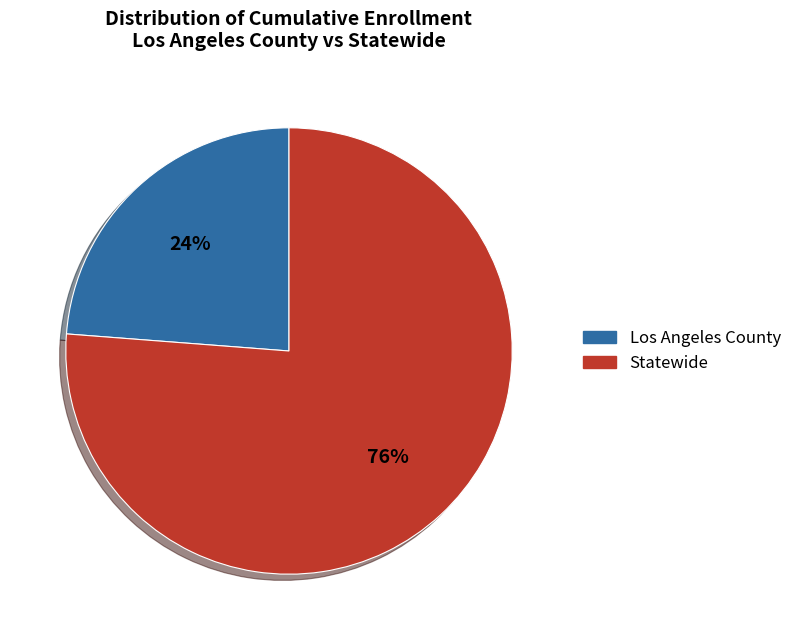

Combined, do Statewide and Los Angeles County account for over 50%?

Yes